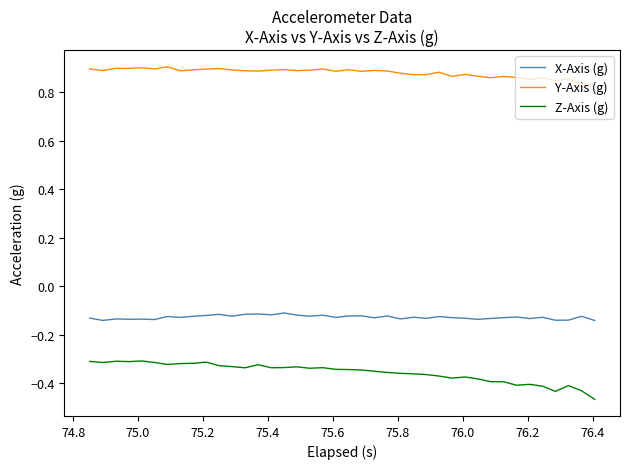

True or false: X-Axis (g) and Y-Axis (g) cross at least once.

False